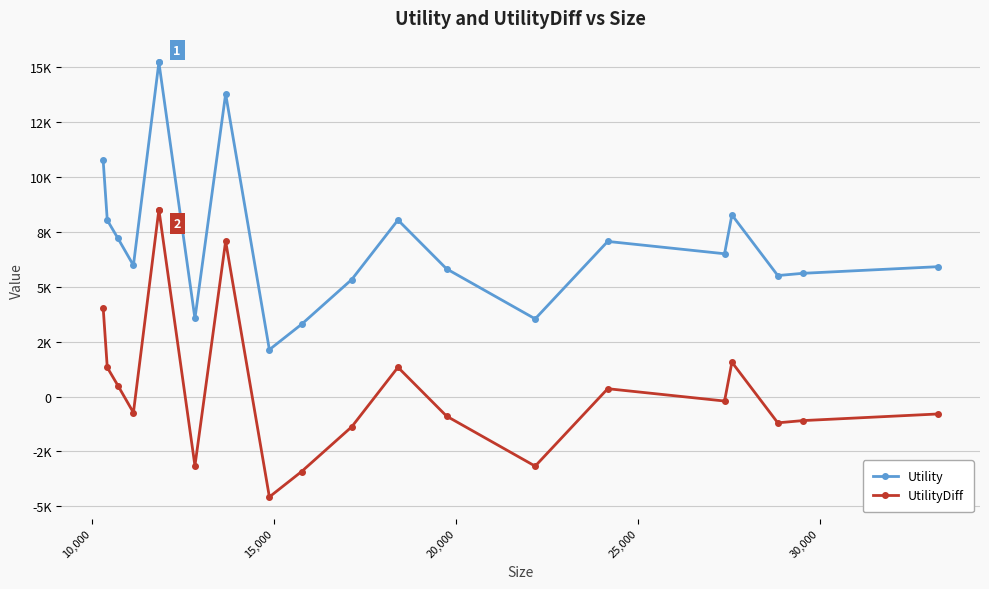

True or false: Utility has more than 1 interior local peaks.

True